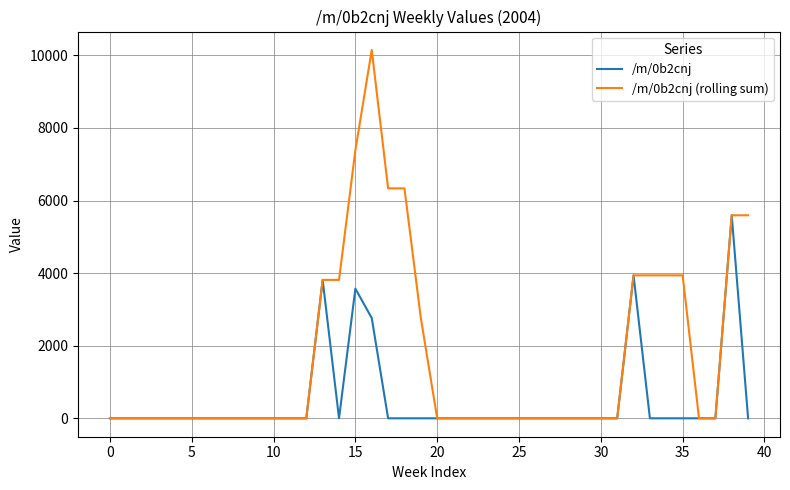

Which series has the largest range (max minus min)?

/m/0b2cnj (rolling sum)